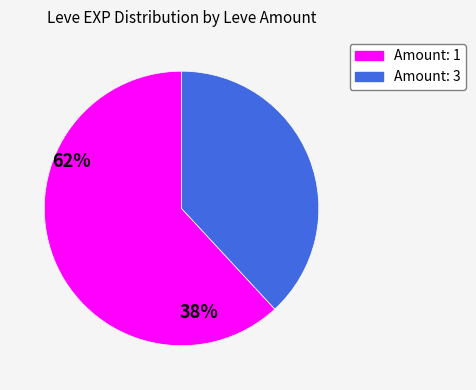

Does any single category account for the majority?

Yes